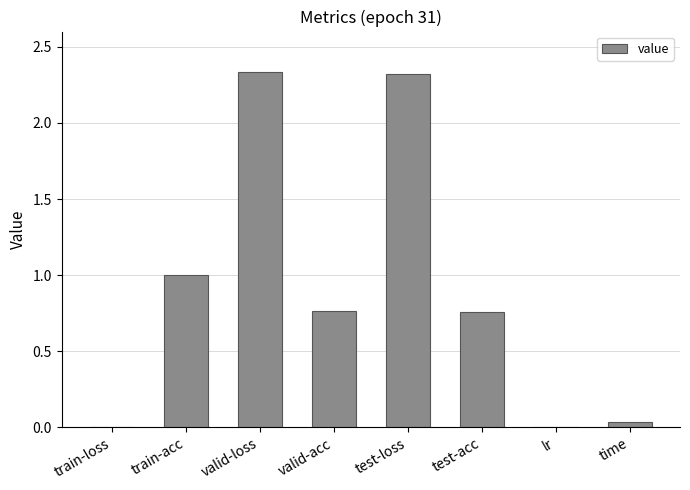

Between time and valid-acc, which is larger?

valid-acc